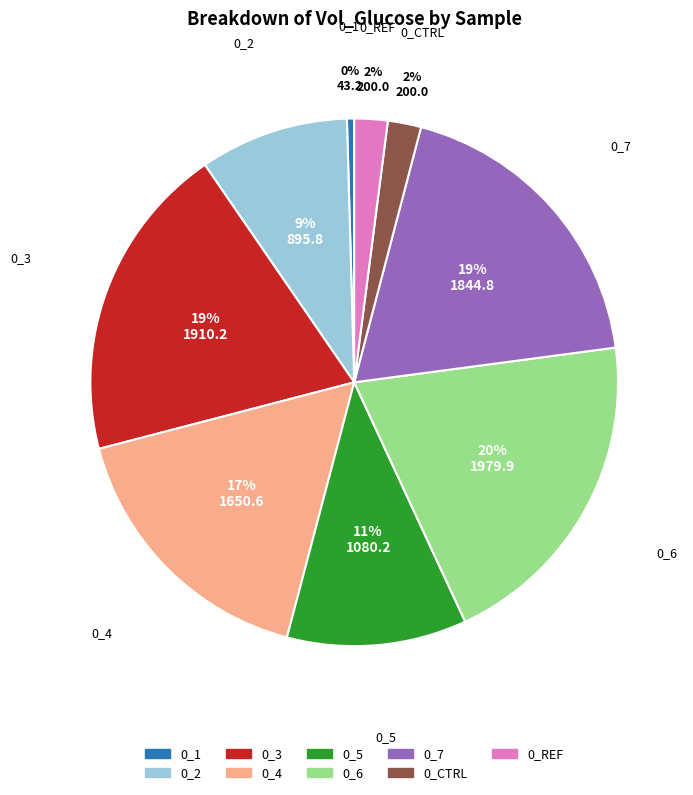

To the nearest percent, what is the combined percentage of 0_2 and 0_REF?

11%